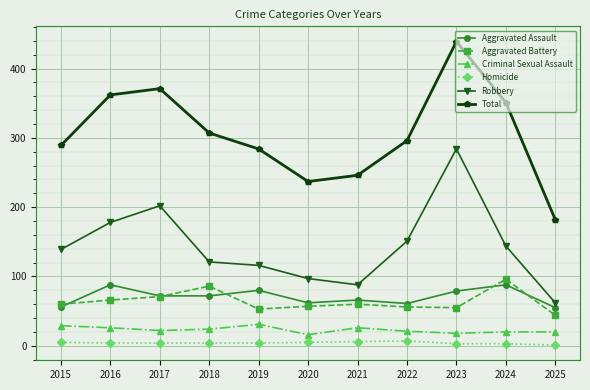

The Total series shows 576 at 2017. True or false?

False